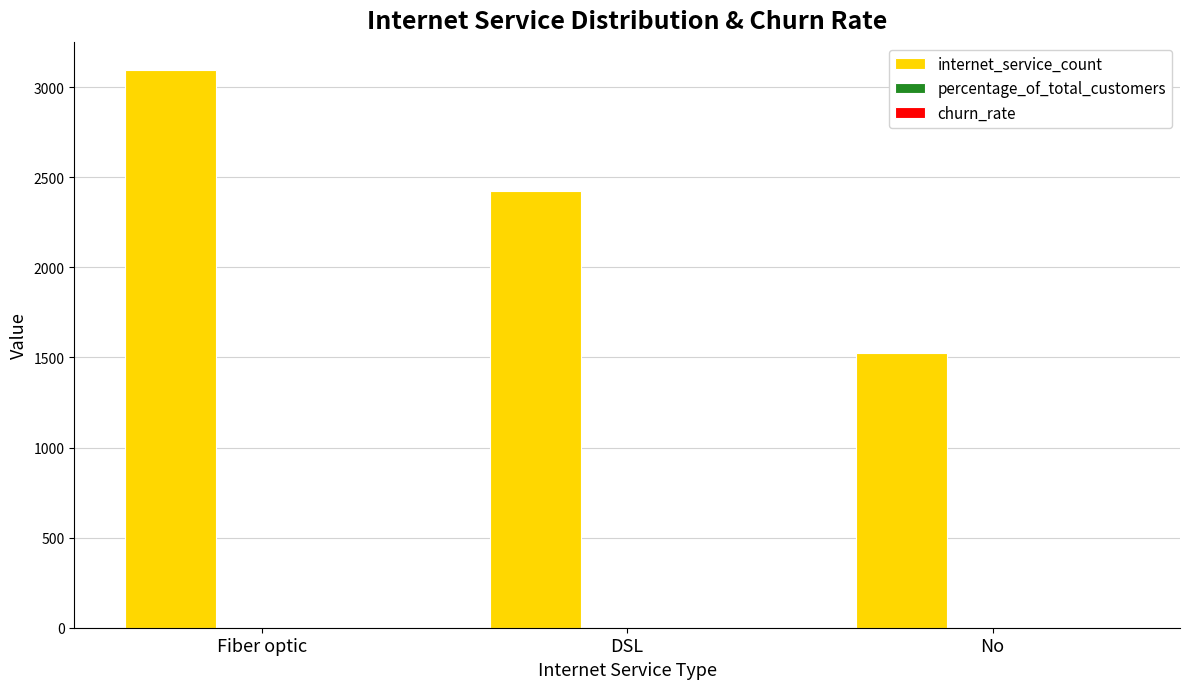

Which series has the largest total across all categories?

internet_service_count